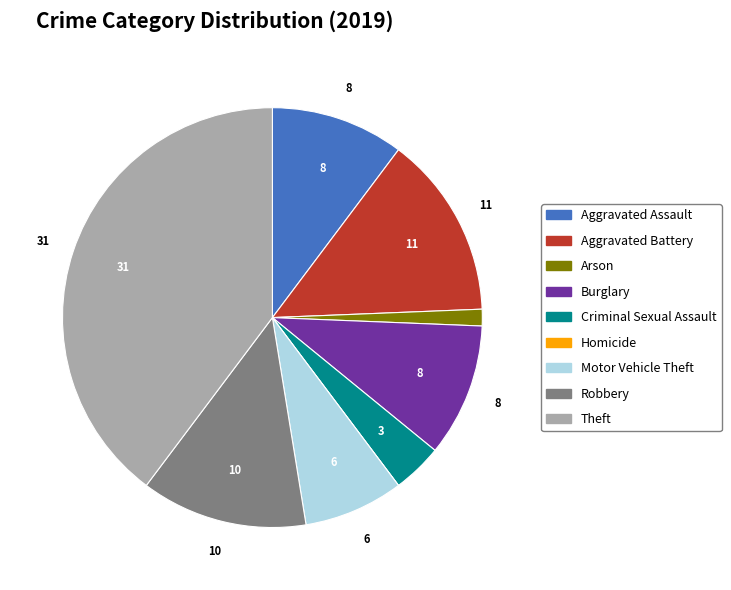

Is Theft the majority of the pie?

No